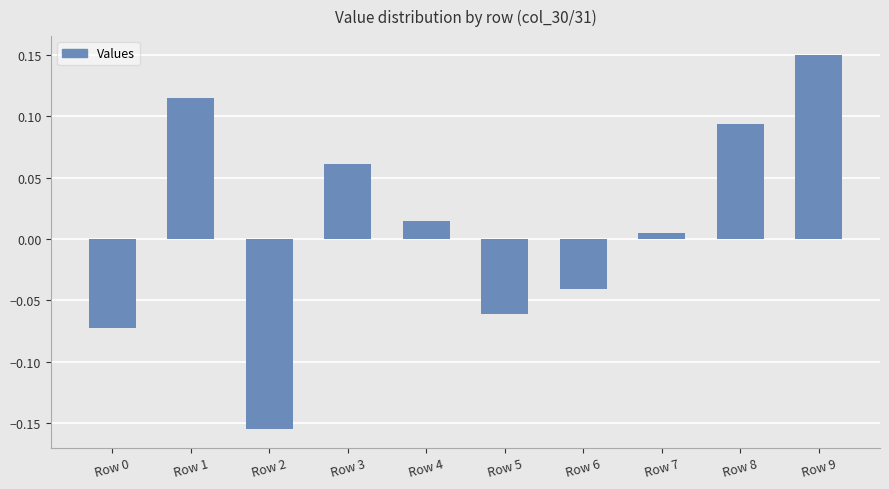

Which label corresponds to the largest value in the chart?

Row 9